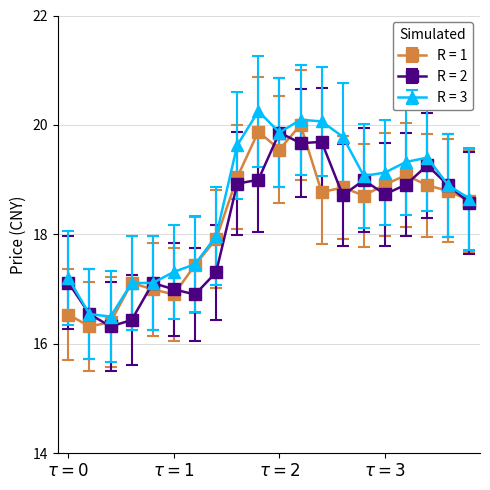

What is the maximum value shown in the chart?

20.3